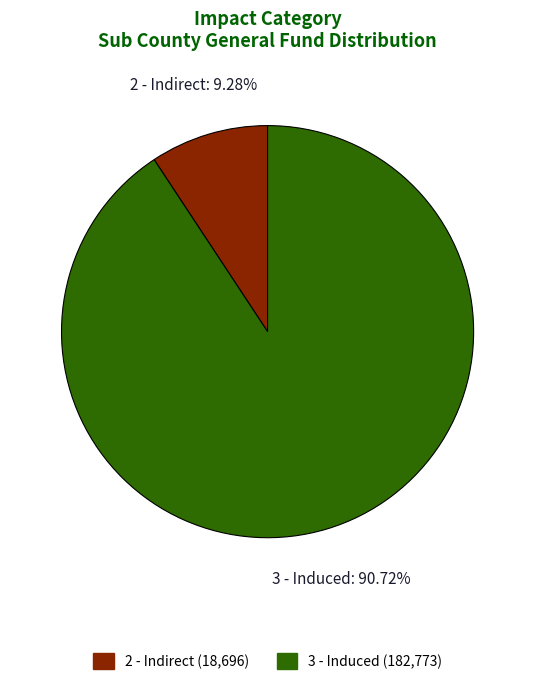

How many segments does this pie chart have?

2